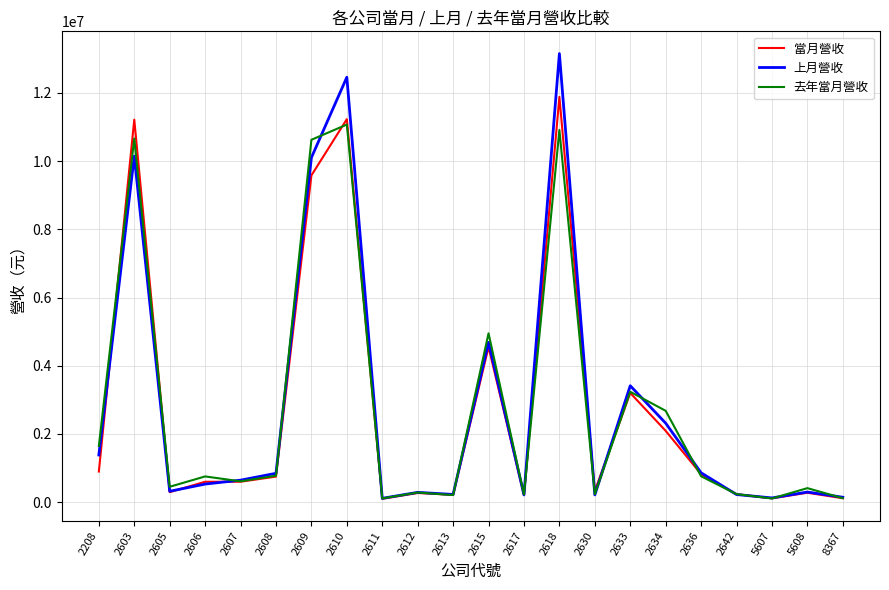

List the series in order of their peak value, highest first.

上月營收, 當月營收, 去年當月營收